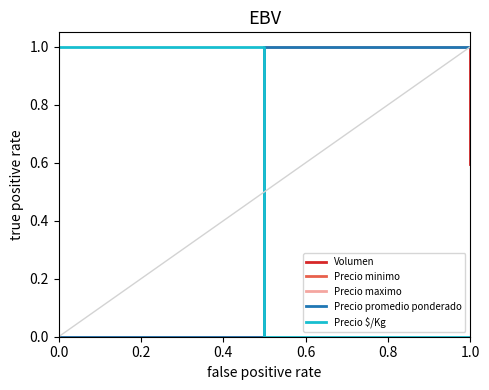

Does the chart have visible grid lines?

No